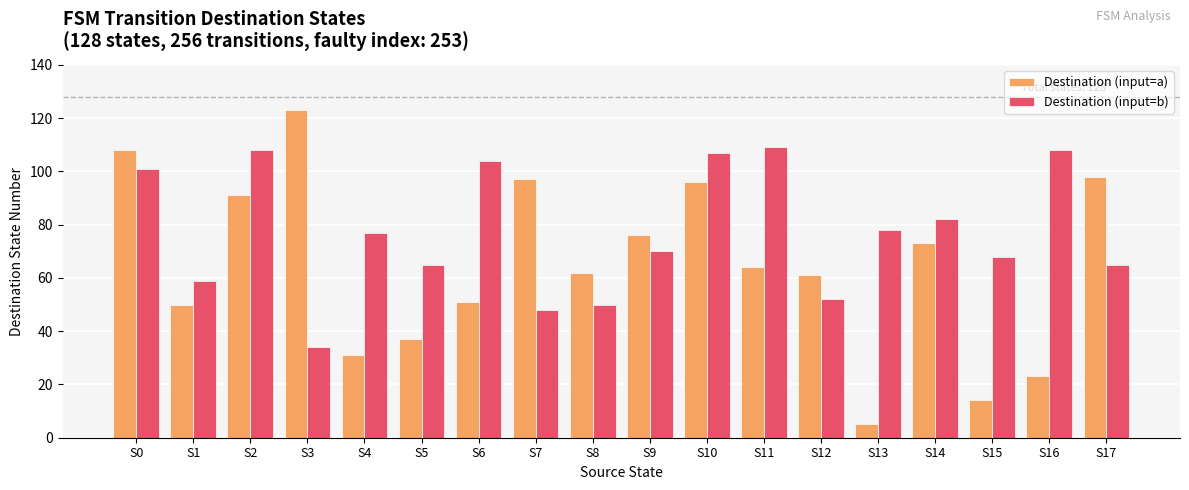

What are all the series names shown in the legend?

Destination (input=a), Destination (input=b)